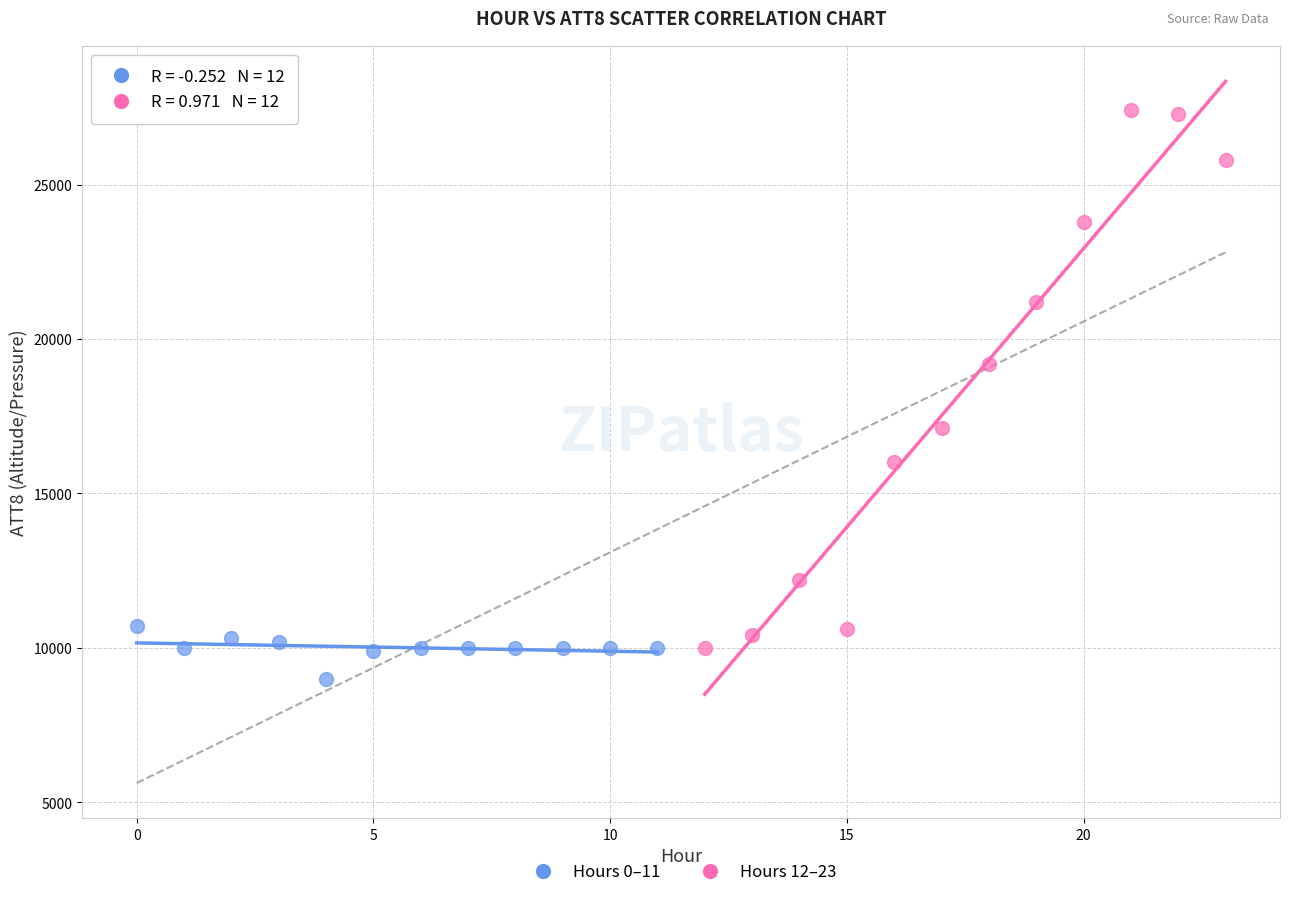

Which series has the widest spread of Y values?

Hours 12–23